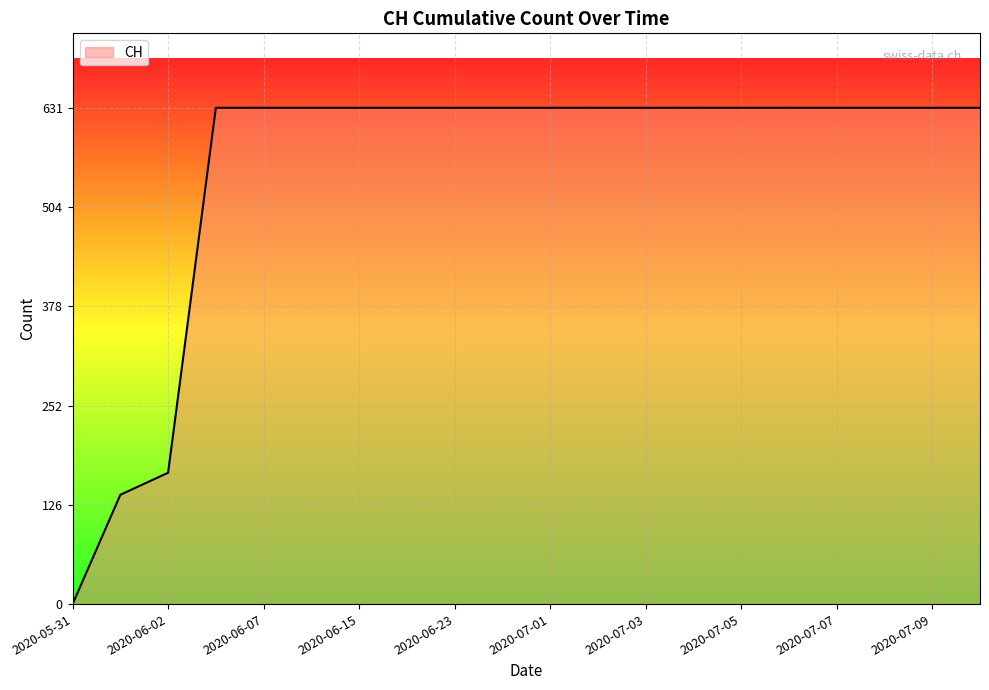

What is the difference between the maximum and minimum values?

631